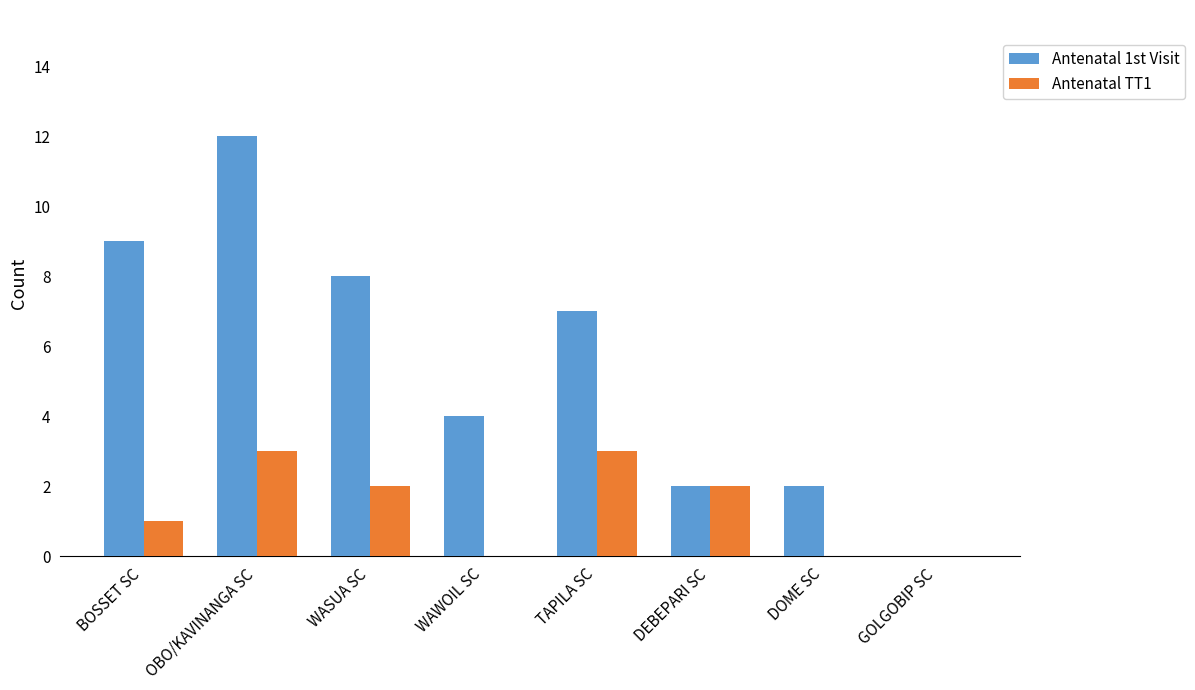

The value of Antenatal 1st Visit at WAWOIL SC is 4. True or false?

True